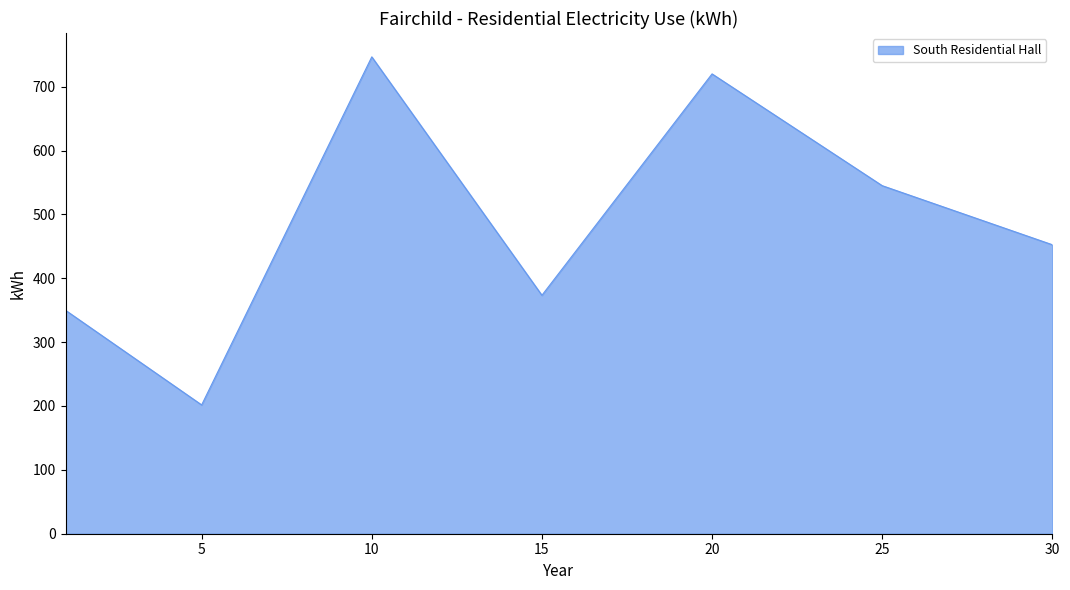

How many interior local peaks (higher than both neighbors) does the data have?

2